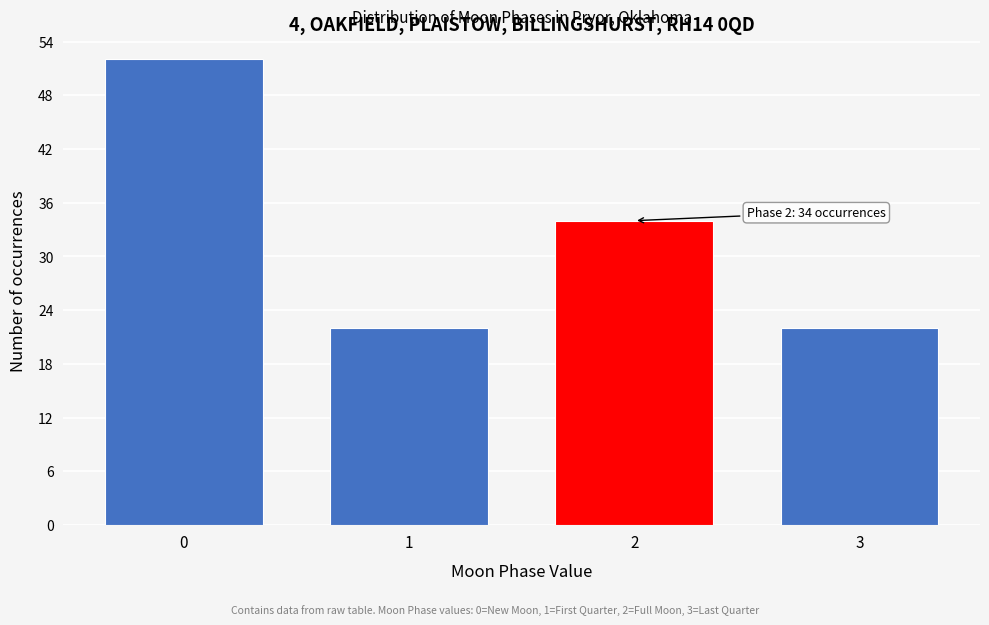

Reading left to right, what are all the values shown in this chart?

0=52	1=22	2=34	3=22